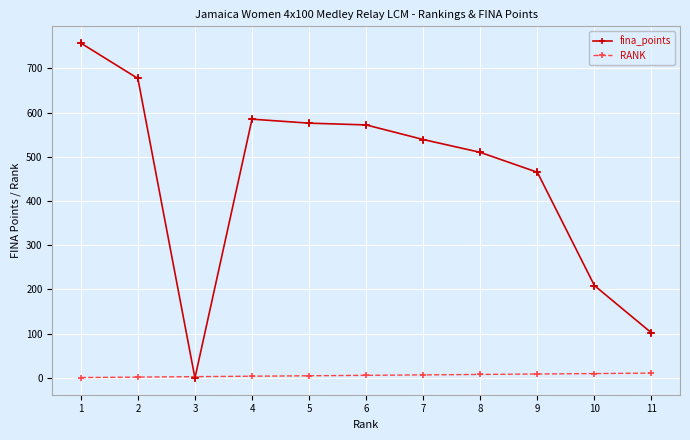

Is the value of fina_points at 7 greater than the value of RANK at 5?

Yes